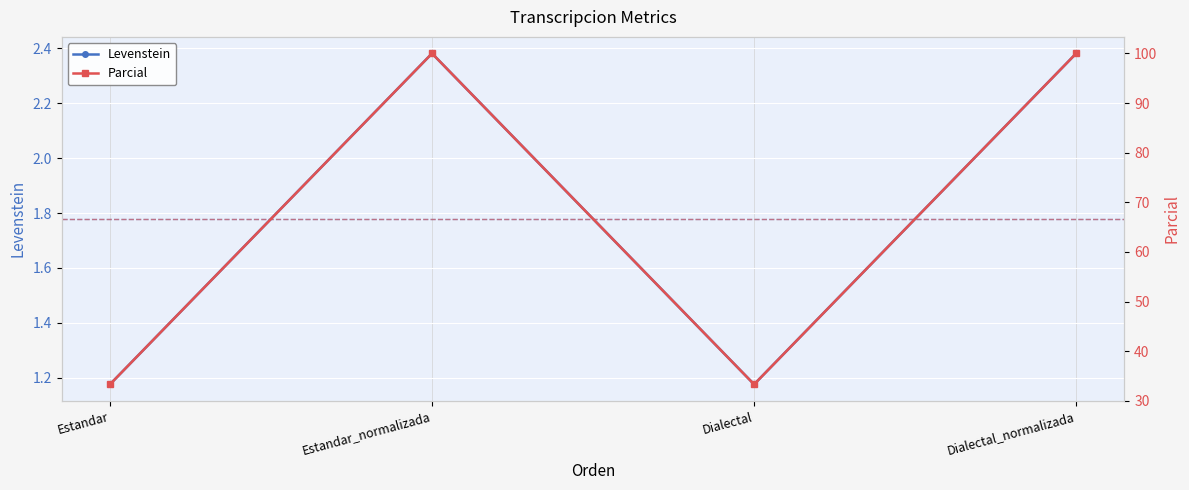

Which category has the lowest value in the Parcial series?

Estandar